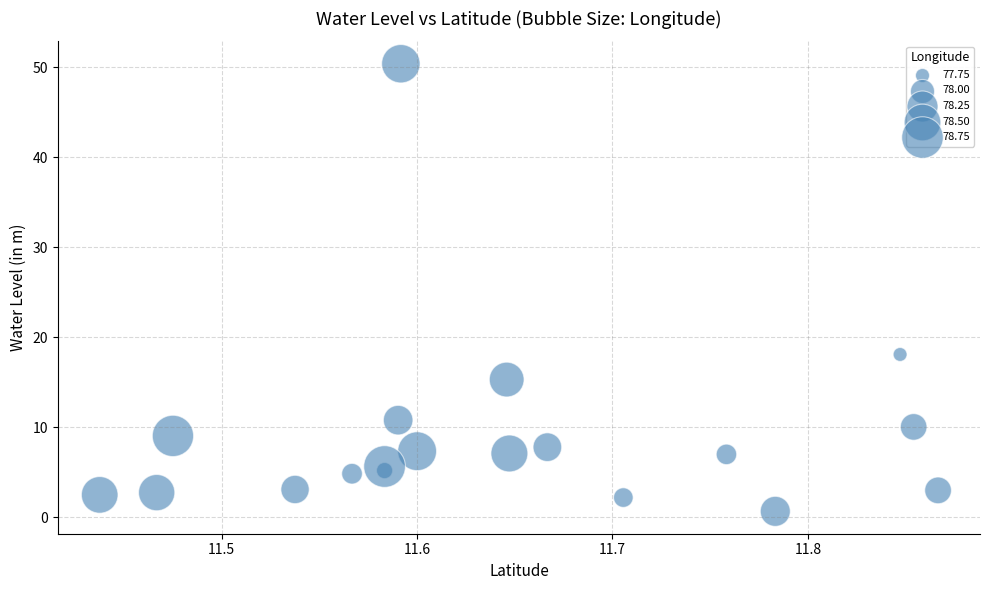

What Y value in the scatter plot is closest to 25?

18.1